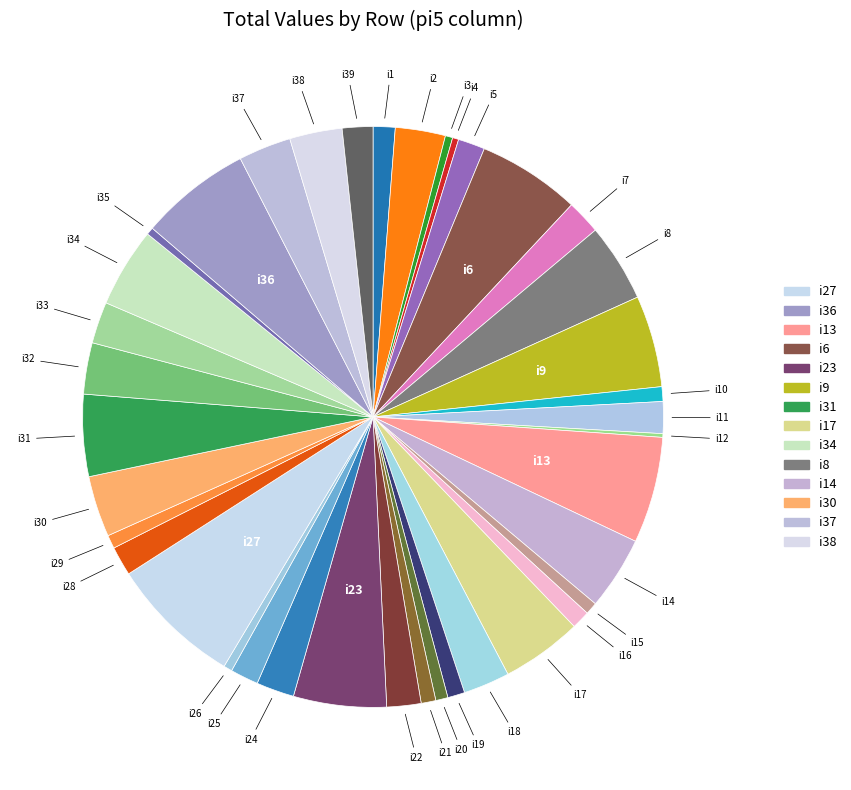

Is there a majority slice in this chart?

No